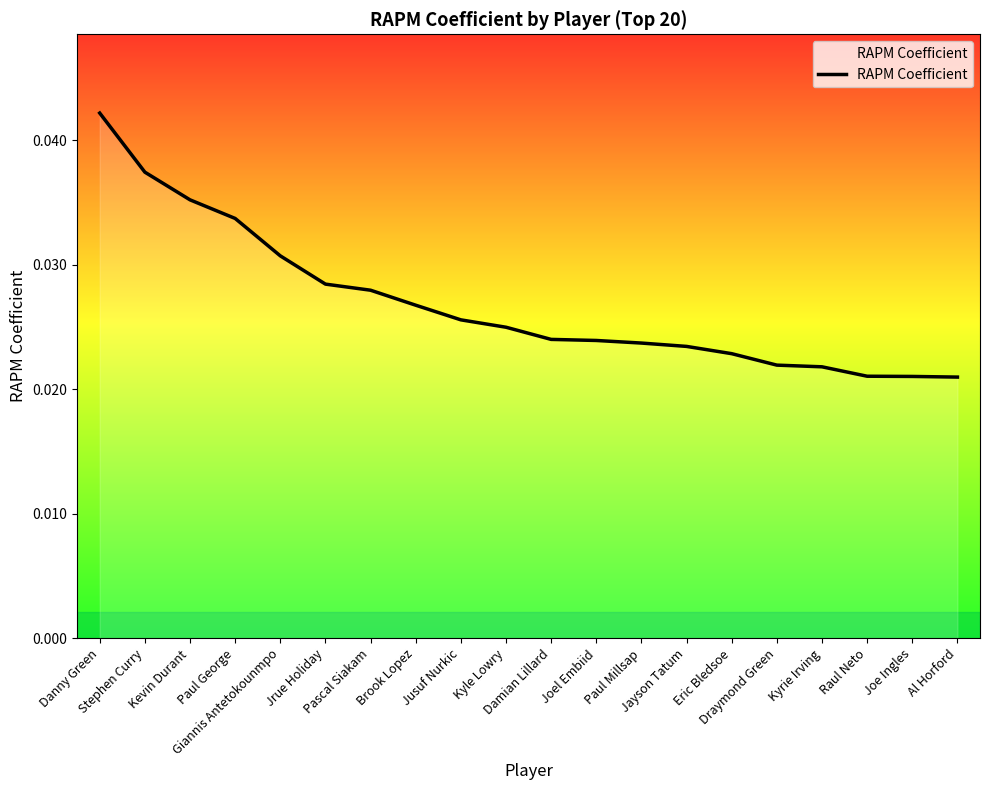

How many lines are shown in the chart?

1